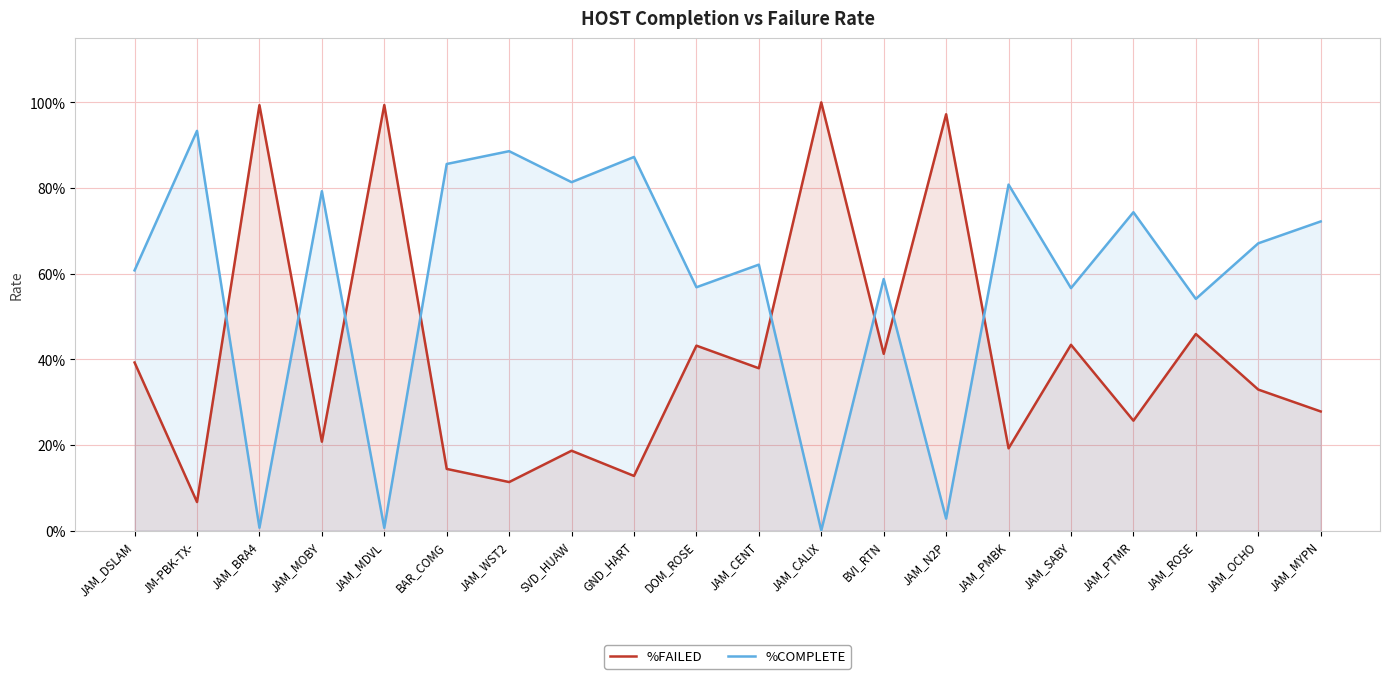

List the series in order of their peak value, highest first.

%FAILED, %COMPLETE